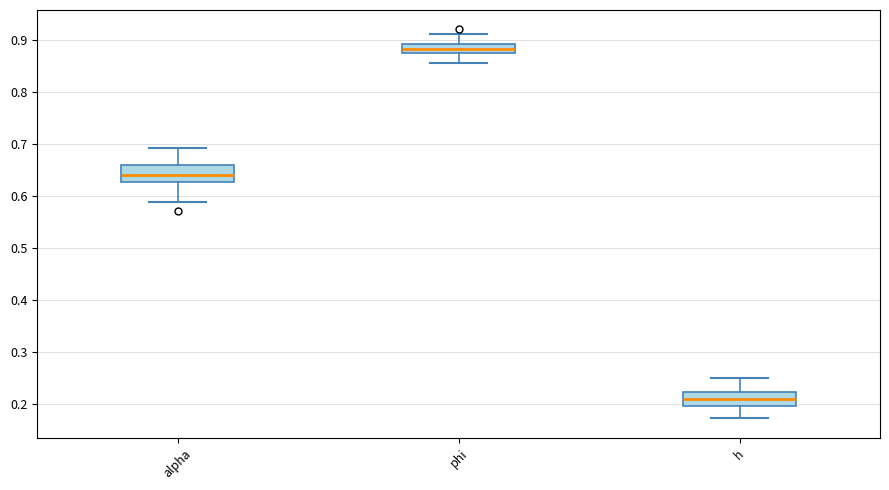

Reading left to right, read every box against the y-axis: the position of its median line, the range the box covers, and the ends of its whiskers. The values are not printed on the chart, so give them approximately, as read against the axis.

alpha: median 0.64, box 0.63 to 0.66, whiskers 0.59 to 0.69
phi: median 0.88, box 0.87 to 0.89, whiskers 0.86 to 0.91
h: median 0.21, box 0.20 to 0.22, whiskers 0.17 to 0.25